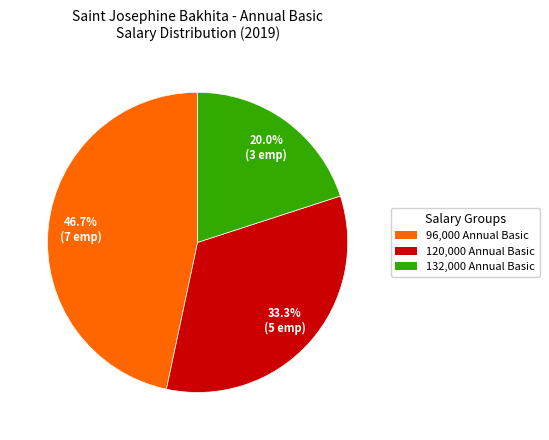

Combined, do 120,000 Annual Basic and 132,000 Annual Basic account for over 50%?

Yes